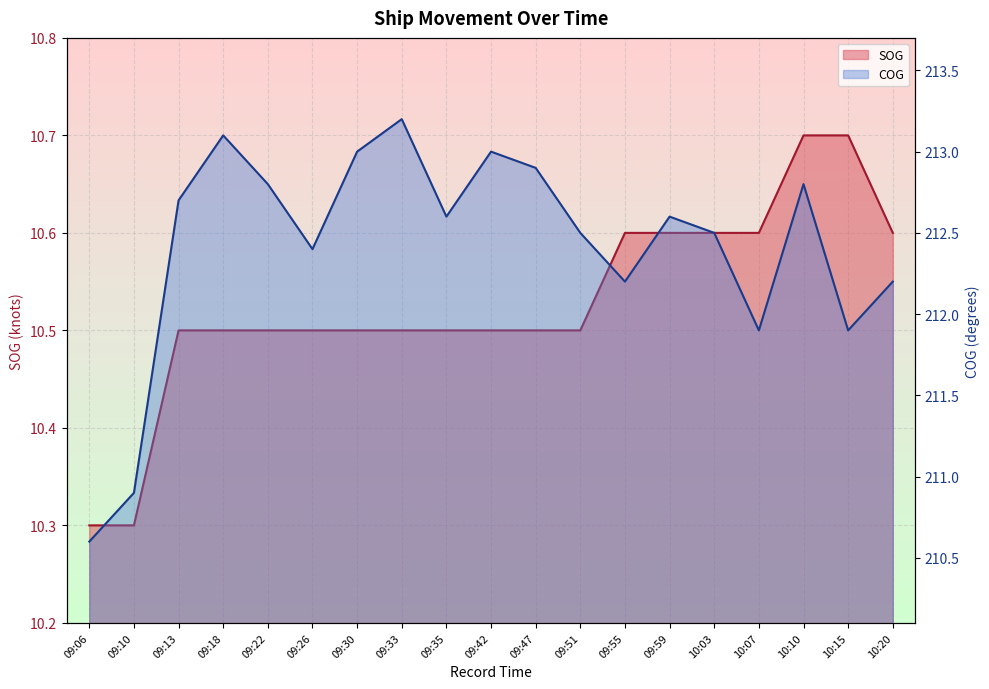

True or false: SOG and COG intersect in this chart.

False